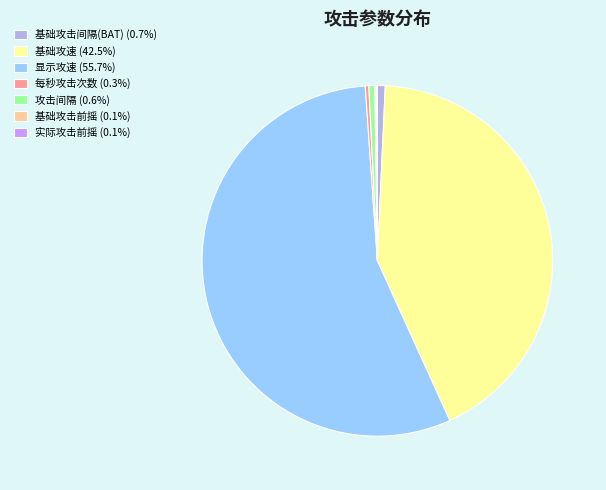

Is there a majority slice in this chart?

Yes